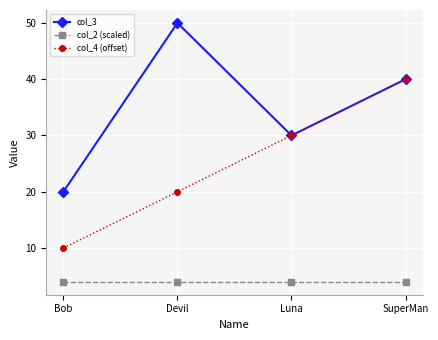

Rank the series by their maximum value, from highest to lowest.

col_3, col_4 (offset), col_2 (scaled)